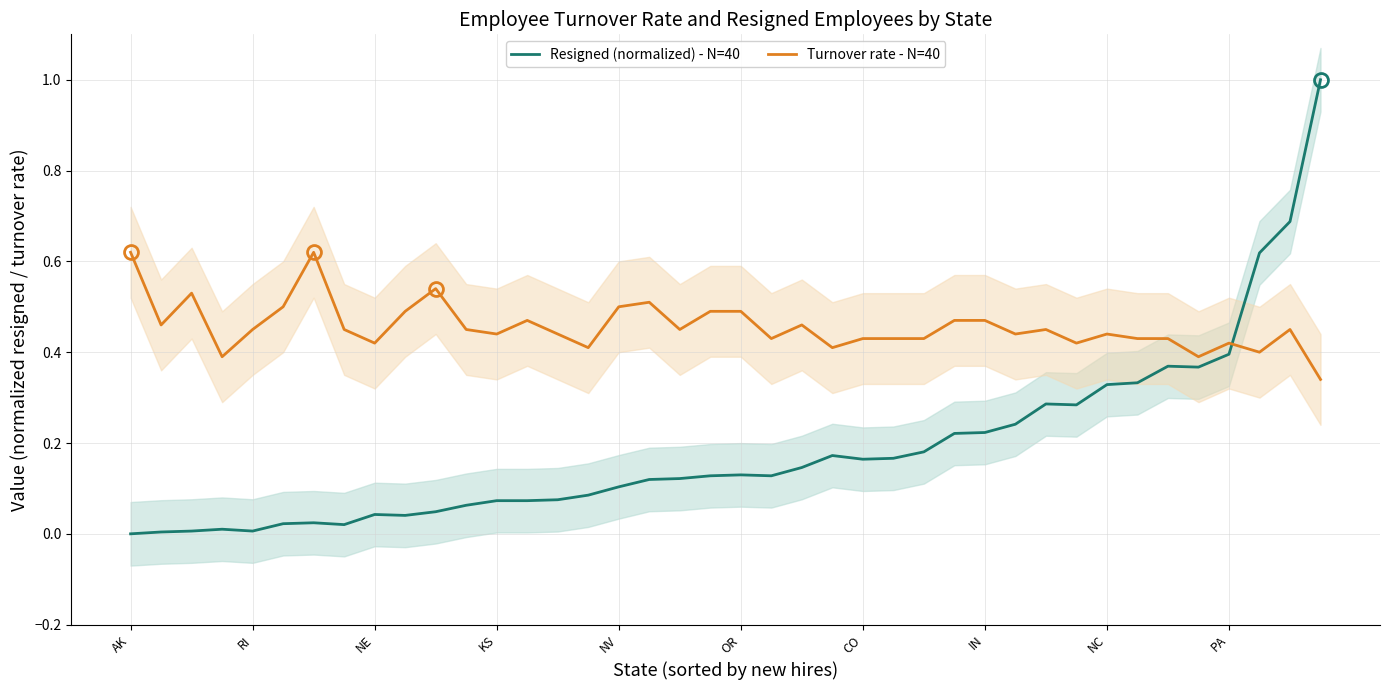

Count the number of categories in the chart.

40